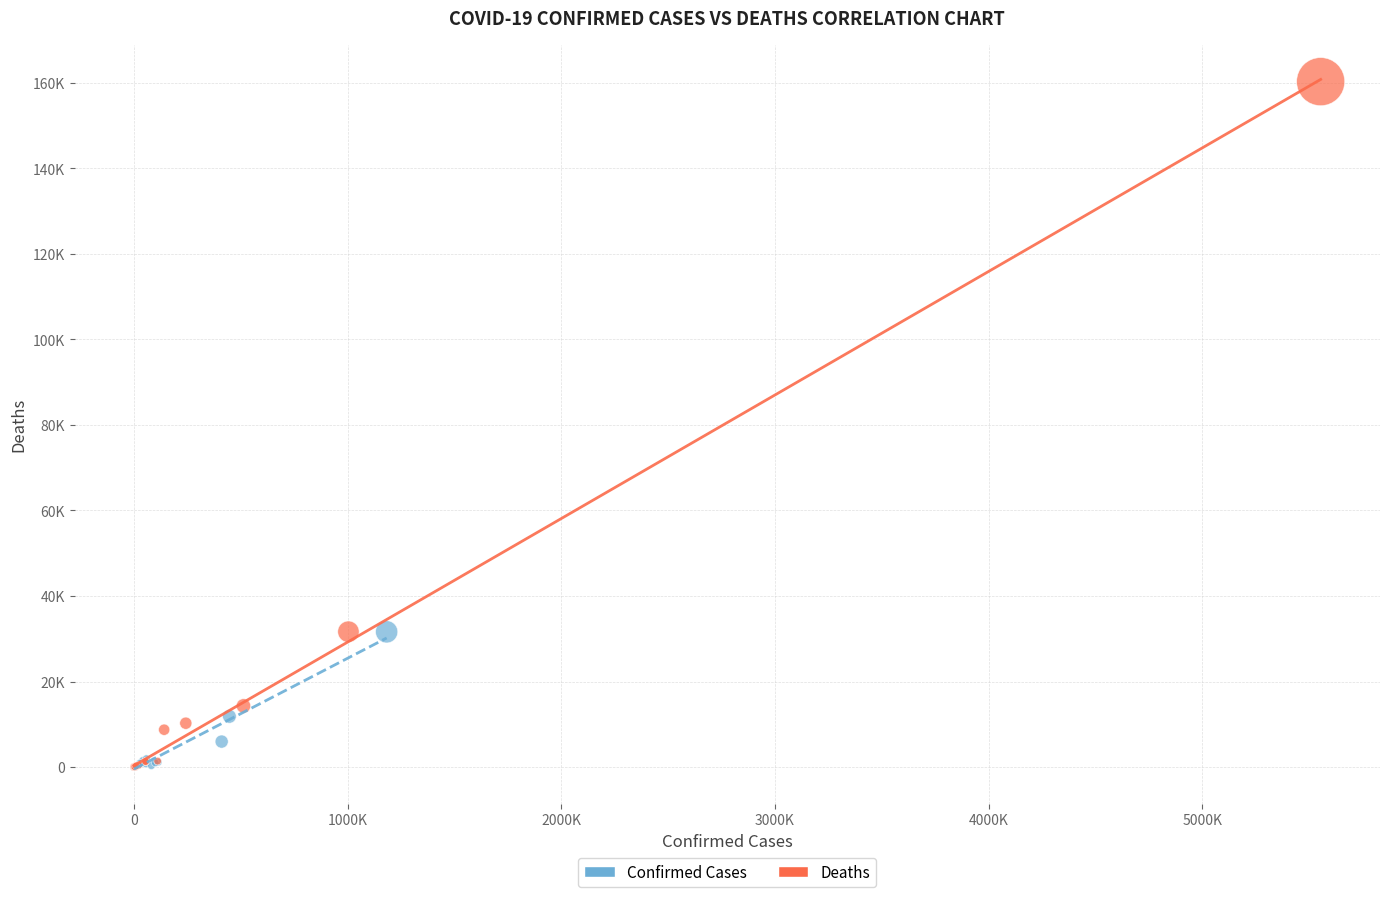

Which series has the widest spread of Y values?

Deaths